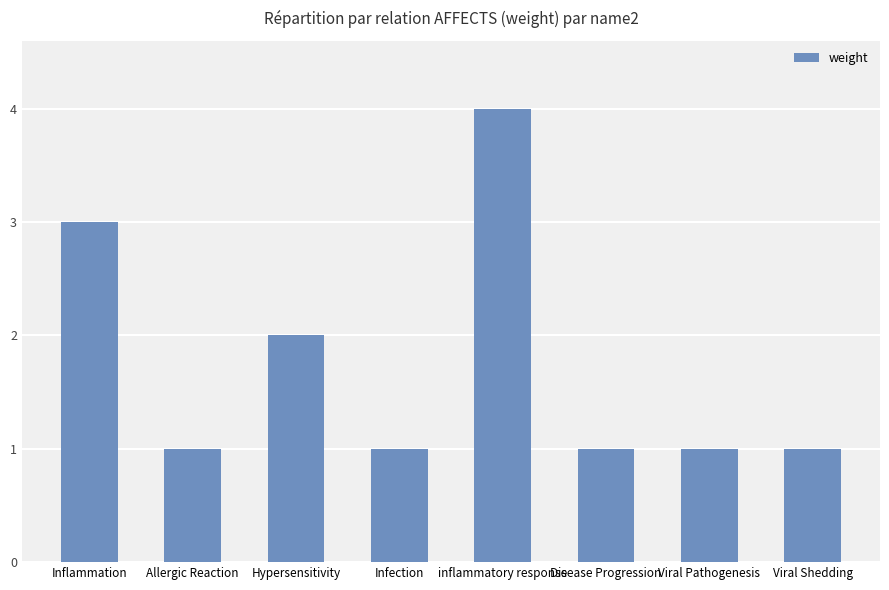

Count the number of data series in this chart.

1